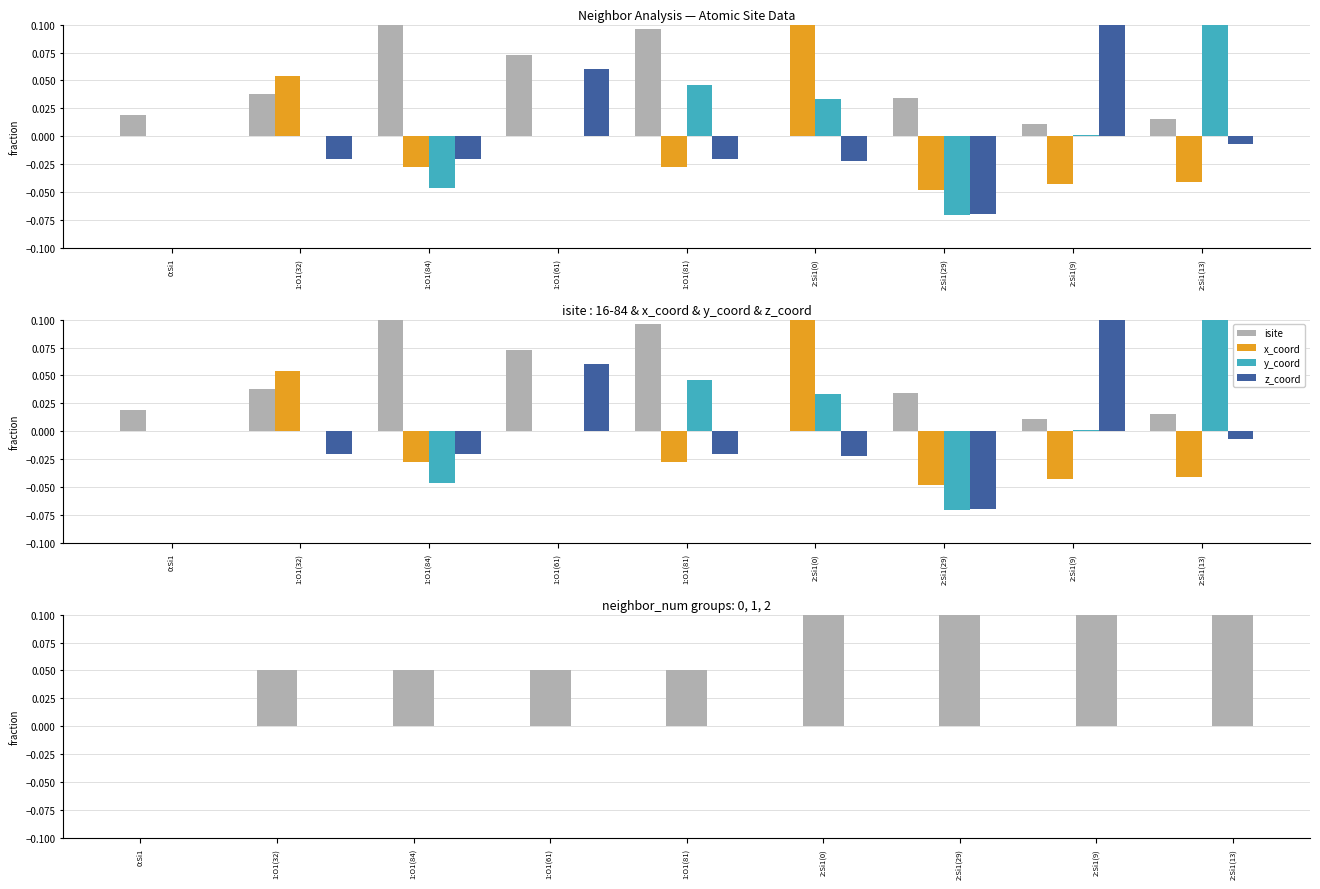

How many values in the isite series exceed 0?

8